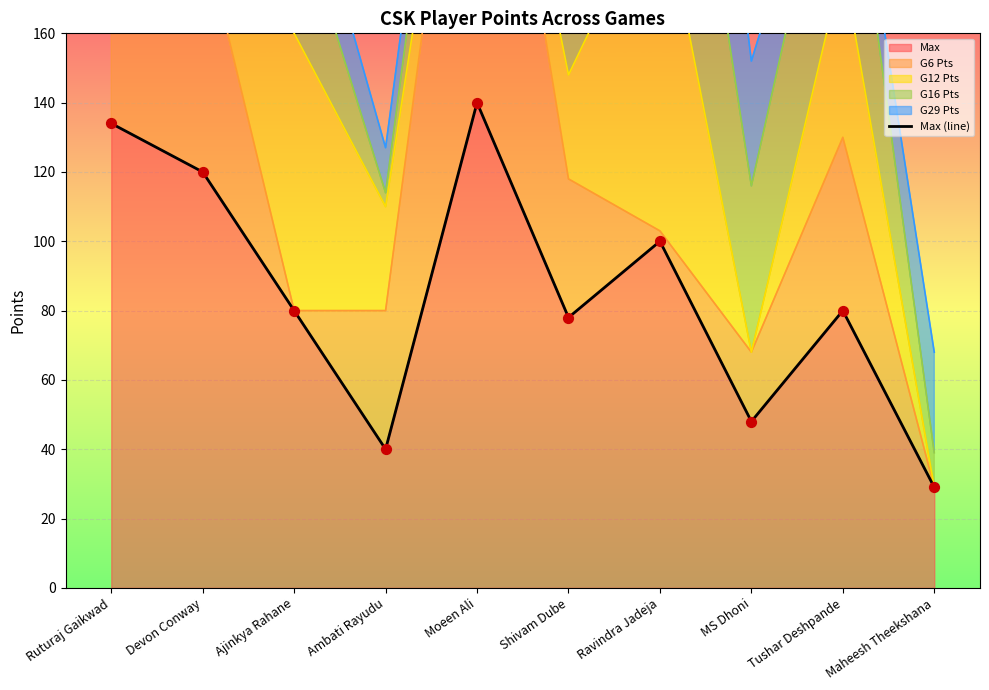

What is the ratio of the value at Maheesh Theekshana to the value at Tushar Deshpande?

0.4